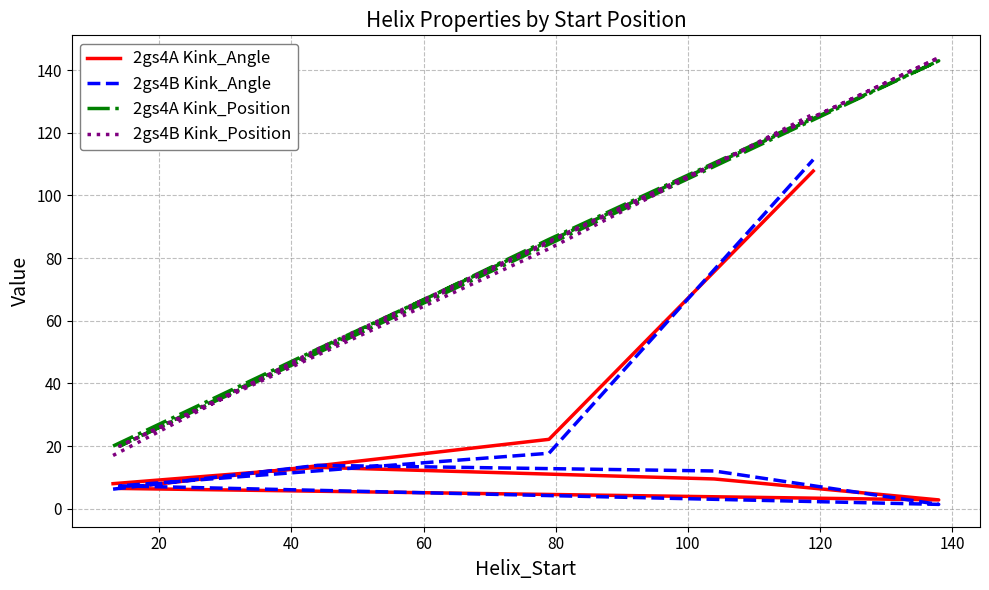

The value of 2gs4B Kink_Position at 0 is 10.5. True or false?

False